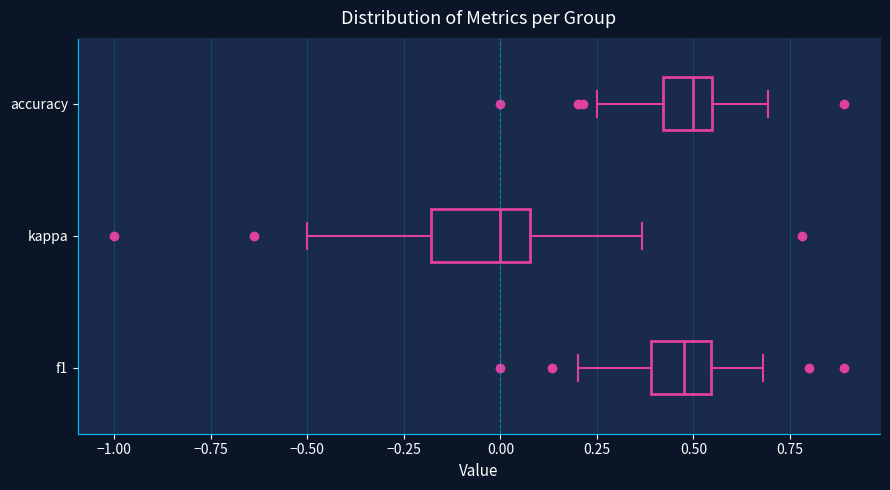

Reading bottom to top, read every box against the x-axis: the position of its median line, the range the box covers, and the ends of its whiskers. The values are not printed on the chart, so give them approximately, as read against the axis.

f1: median 0.45, box 0.40 to 0.55, whiskers 0.20 to 0.70
kappa: median 0.00, box -0.20 to 0.10, whiskers -0.50 to 0.35
accuracy: median 0.50, box 0.40 to 0.55, whiskers 0.25 to 0.70